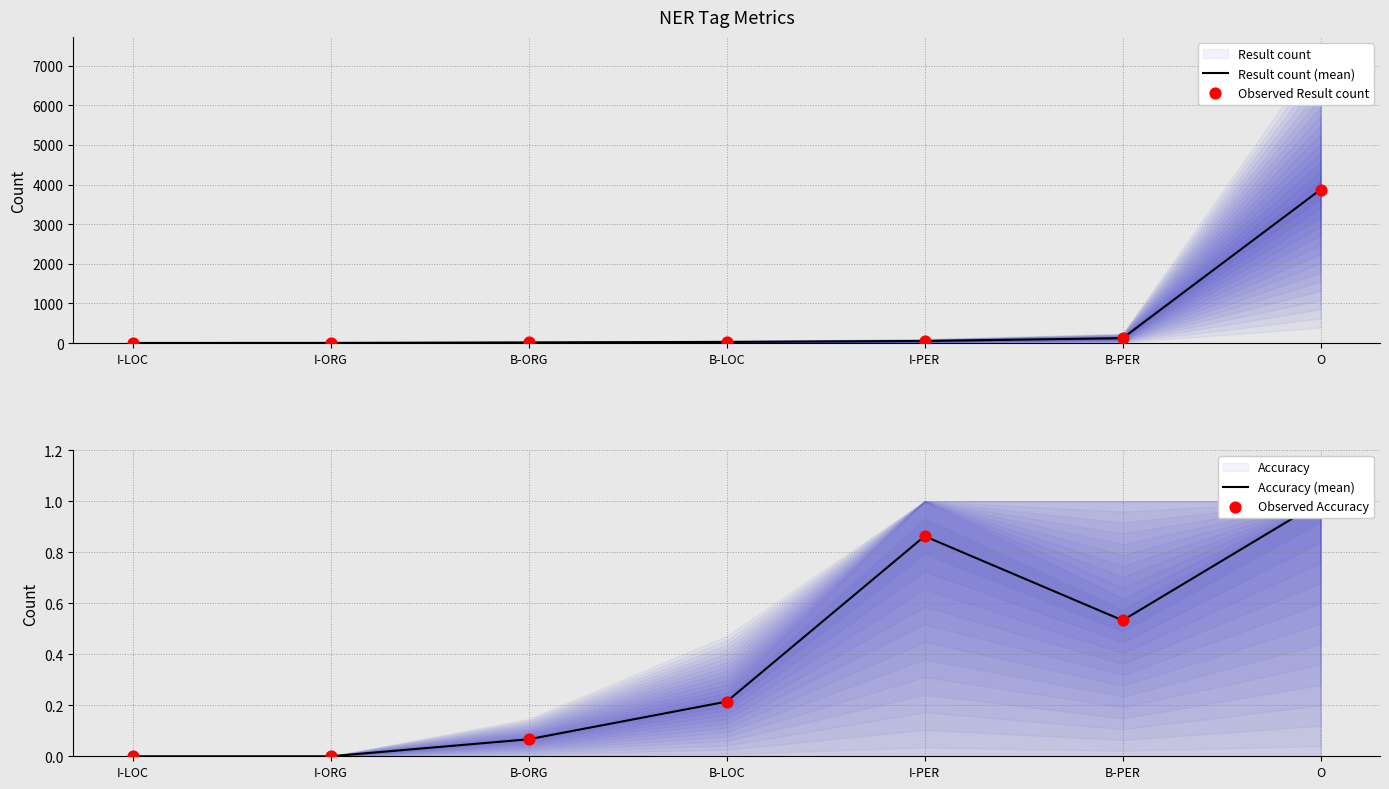

What is the total value across all series at O?

7748.0